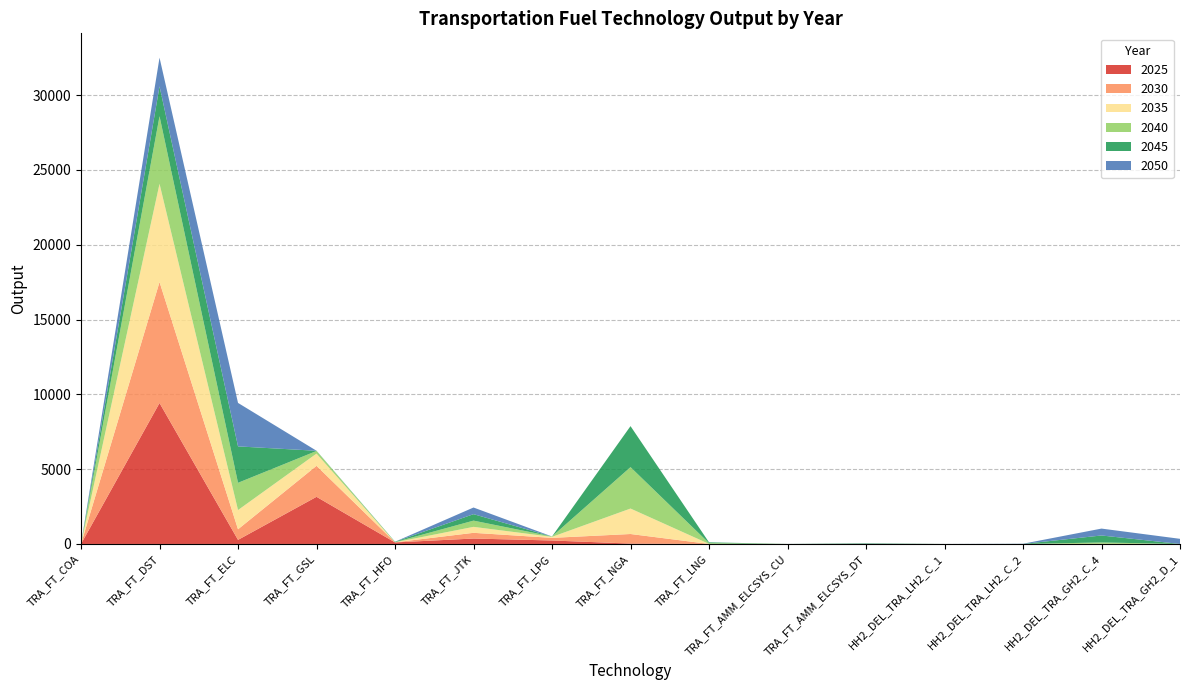

Reading right to left, extract all data points from this chart.

2025: 0.0	0.0	0.0	0.0	0.0	0.0	0.1	26.1	231.7	362.4	102.6	3151.1	273.1	9421.3	0.1
2030: 0.0	1.7	0.0	0.0	0.3	0.0	0.6	638.8	175.2	381.8	6.9	2072.5	707.1	8086.9	0.1
2035: 0.0	10.4	0.0	0.1	1.9	0.0	3.8	1702.5	67.1	398.9	1.9	817.1	1286.9	6565.9	0.0
2040: 0.0	87.1	0.0	0.4	11.4	0.0	51.9	2767.6	25.6	416.2	11.1	174.6	1821.1	4518.4	0.0
2045: 0.0	467.1	1.8	0.4	26.8	1.2	51.9	2741.5	0.0	431.8	25.9	12.9	2433.6	1996.6	0.0
2050: 343.3	461.1	12.6	0.3	11.1	1.2	0.0	0.0	0.0	444.9	0.0	2.0	2906.2	1918.4	0.0